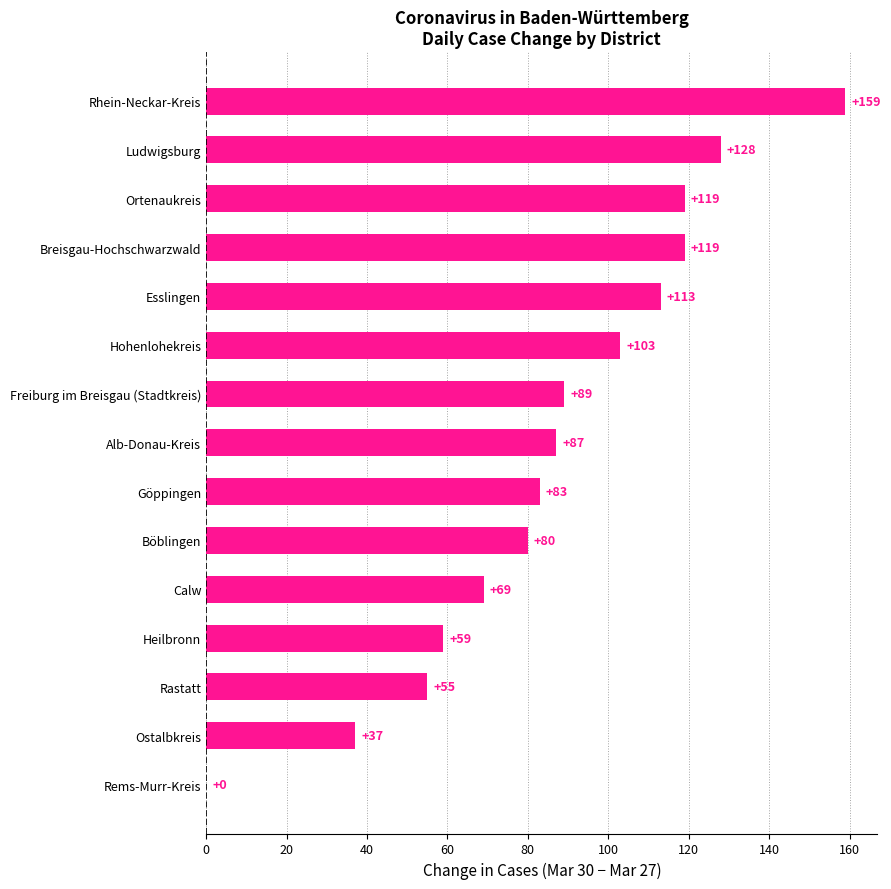

The value at Alb-Donau-Kreis is 87. True or false?

True